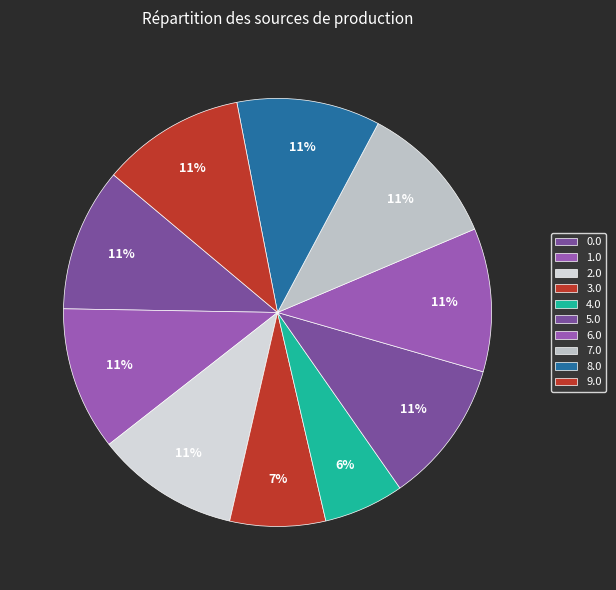

Which category has the smallest portion of the pie?

4.0